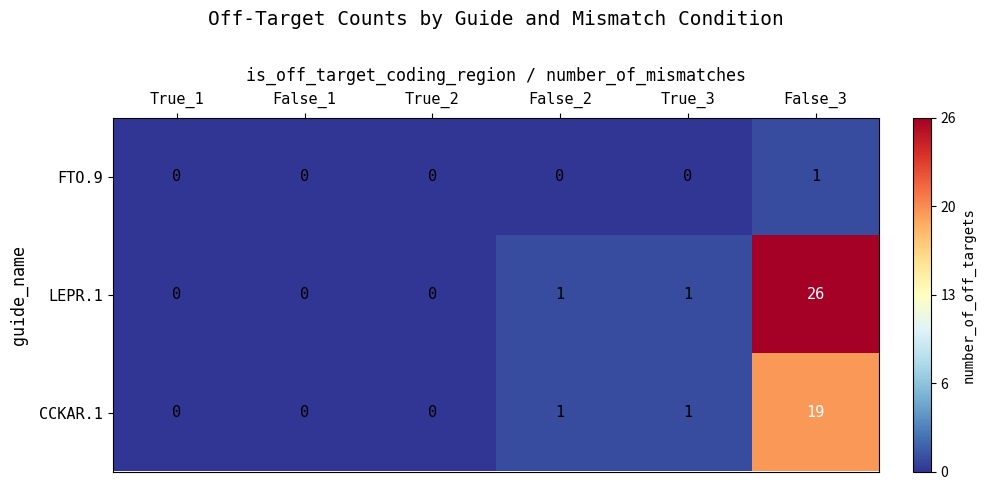

Reading left to right, what are all the values shown in this chart?

FTO.9: True_1=0	False_1=0	True_2=0	False_2=0	True_3=0	False_3=1
LEPR.1: True_1=0	False_1=0	True_2=0	False_2=1	True_3=1	False_3=26
CCKAR.1: True_1=0	False_1=0	True_2=0	False_2=1	True_3=1	False_3=19